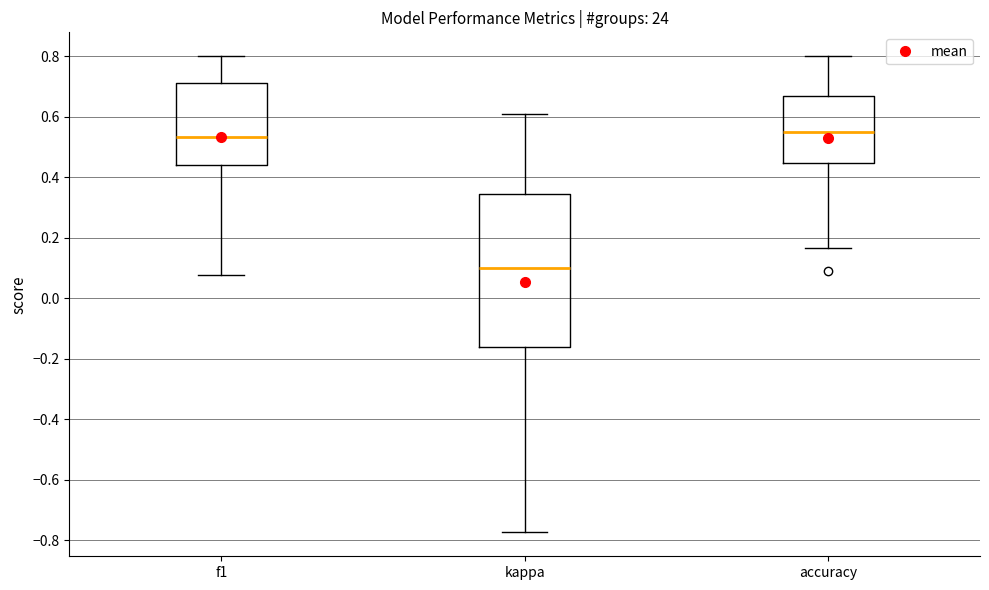

Which box's median line is the lowest?

kappa